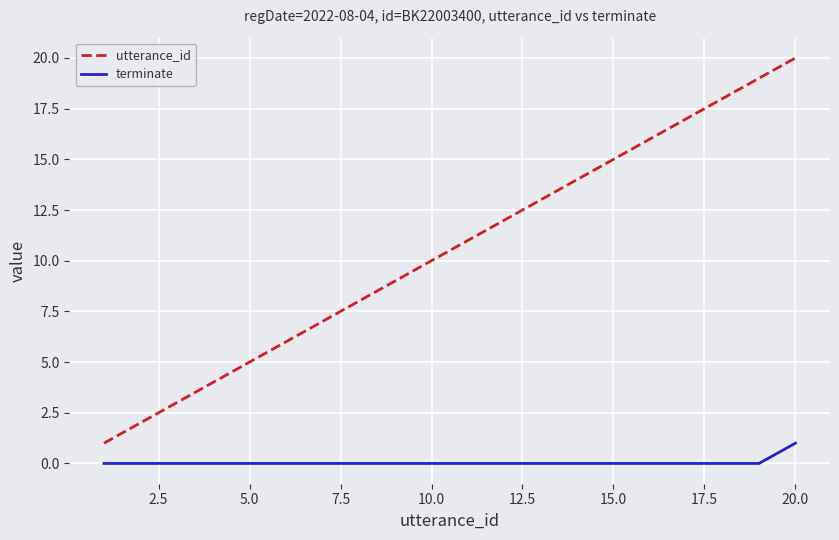

List the series in order of their overall mean, highest first.

utterance_id, terminate